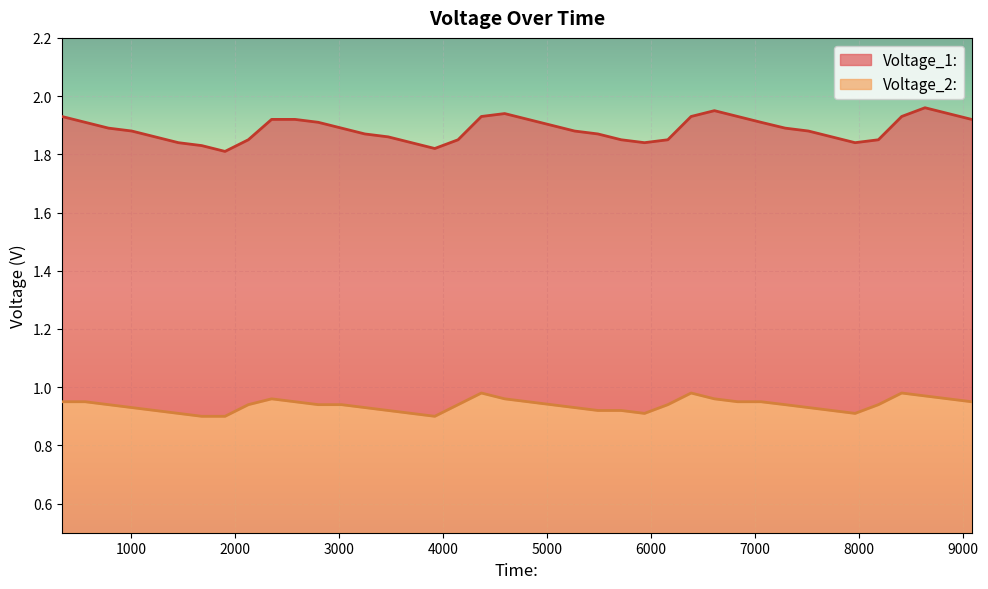

True or false: Voltage_2: has a value of 1.0 at 6608.

True